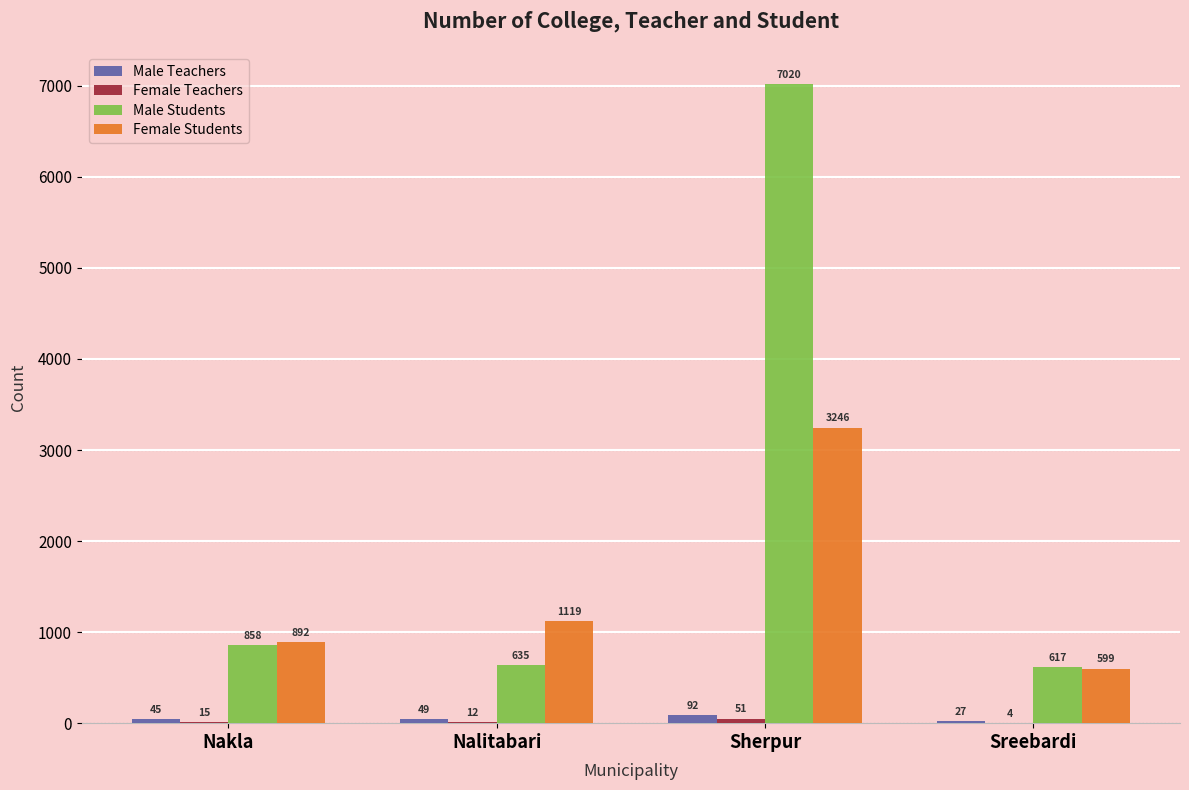

Which series changed the most between Nalitabari and Sherpur?

Male Students